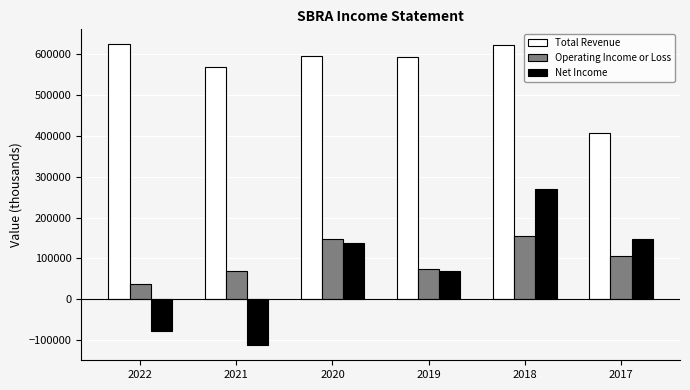

Are the bars grouped side by side (vs. stacked)?

Yes